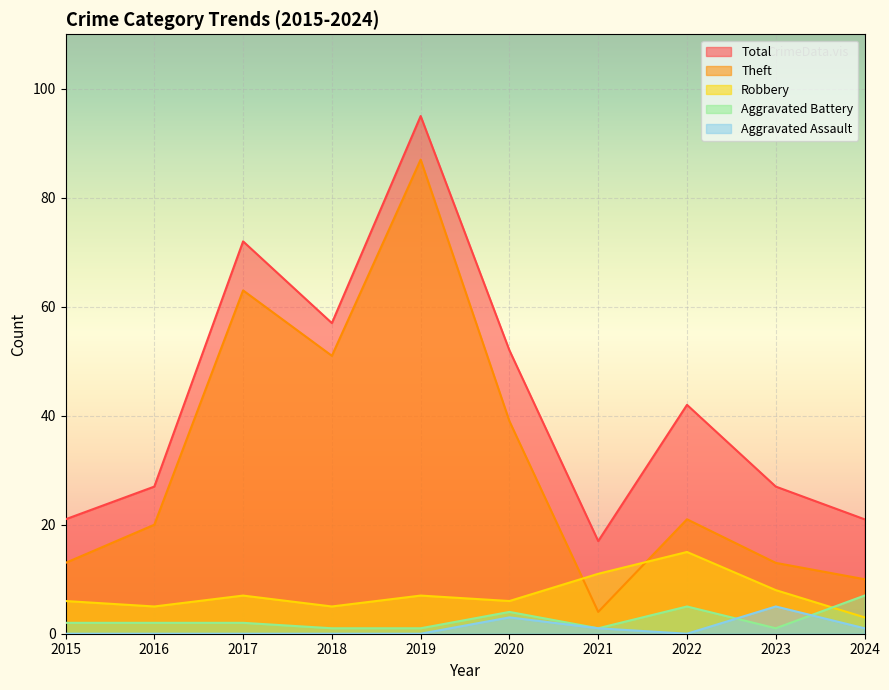

Which series has the largest range (max minus min)?

Theft